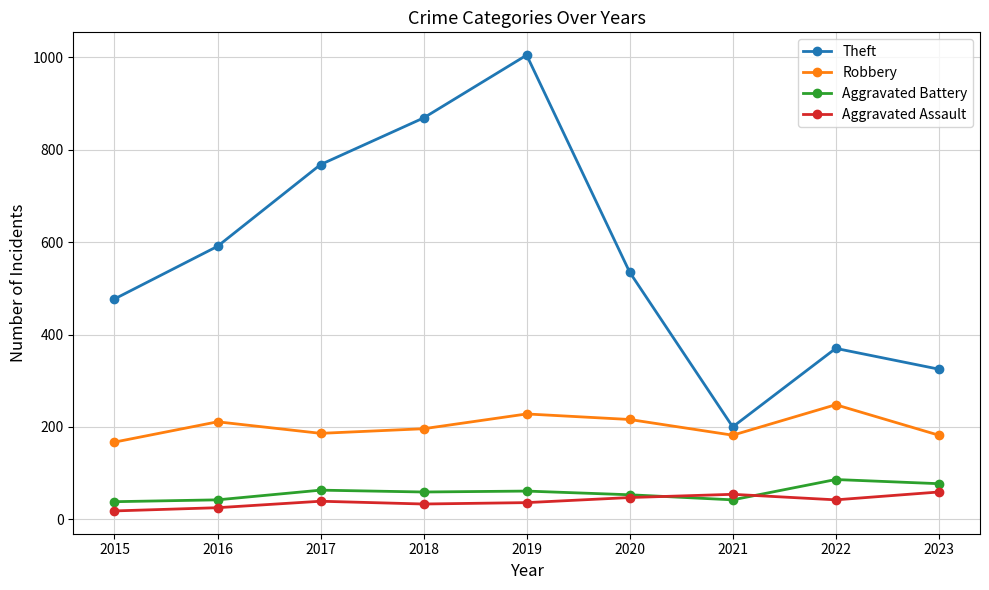

What is the total value across all series at 2021?

478